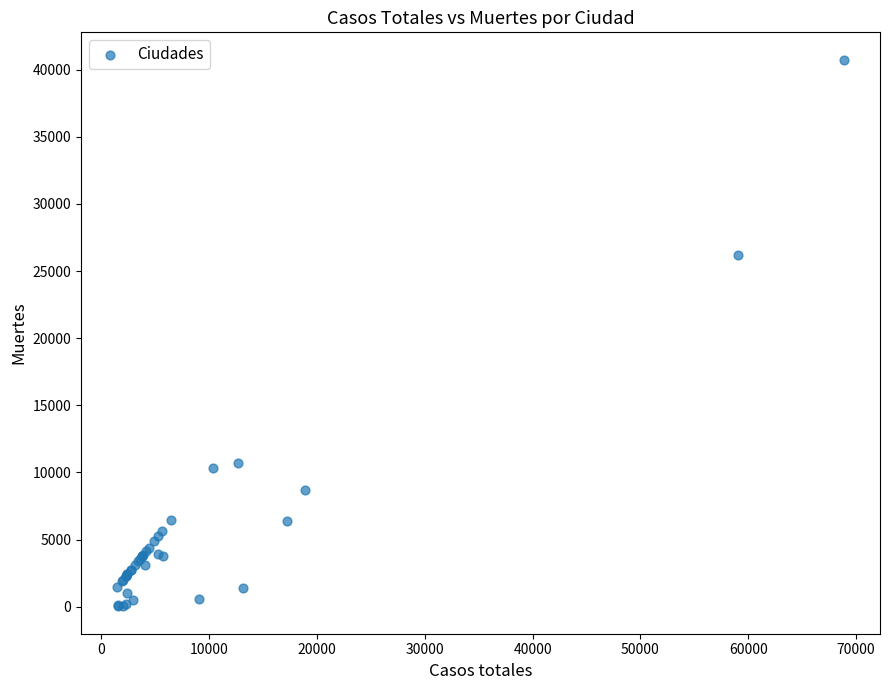

What Y value in the scatter plot is closest to 20383?

26203